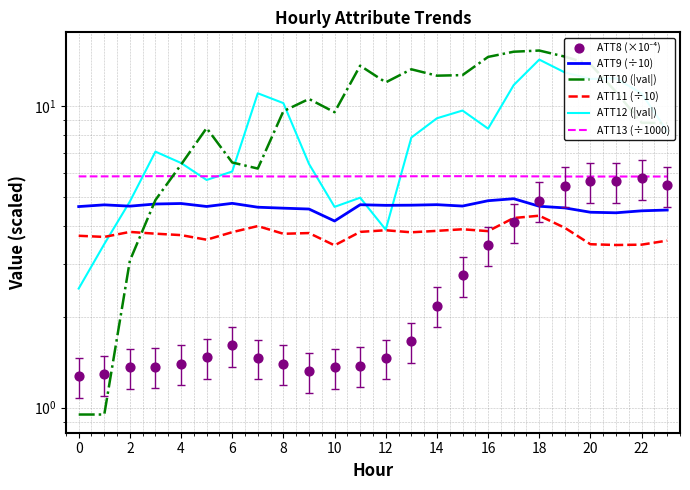

What is the total value across all series at 15?

39.5